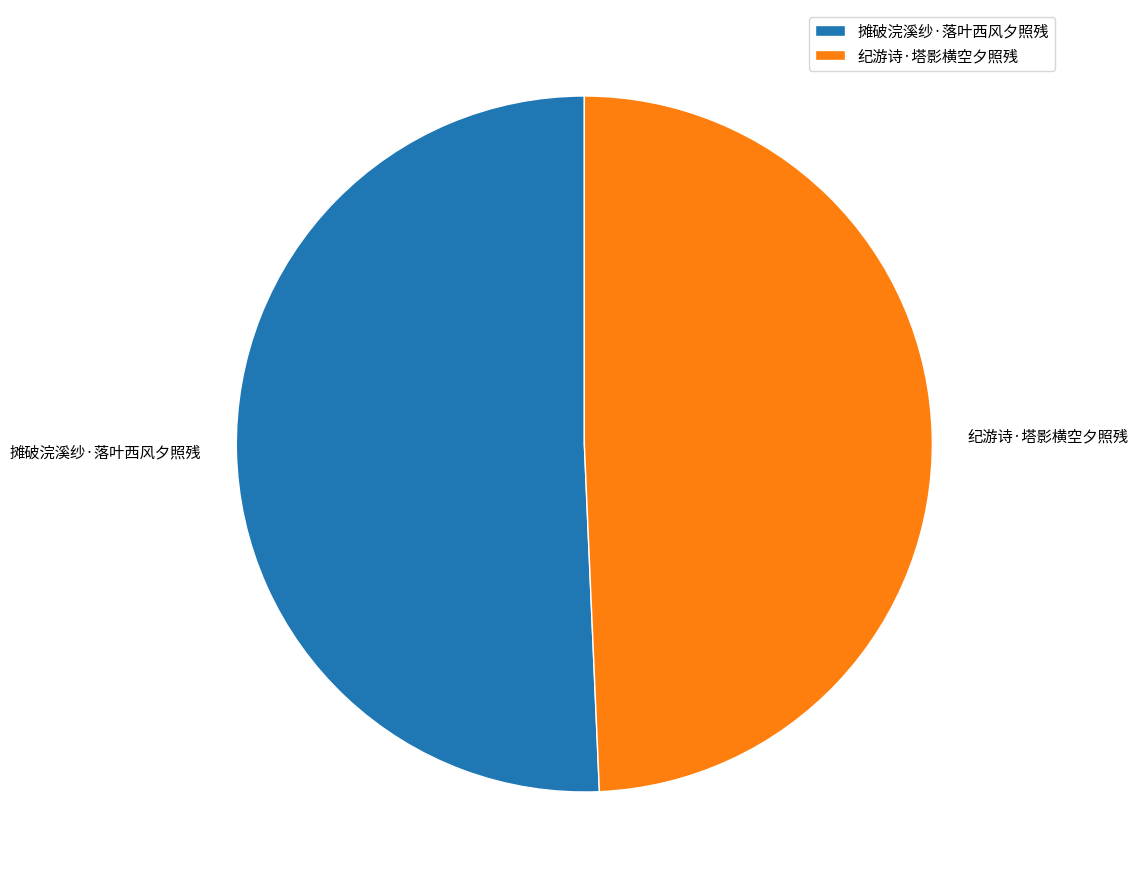

The 纪游诗·塔影横空夕照残 slice represents 38% of the pie. True or false?

False